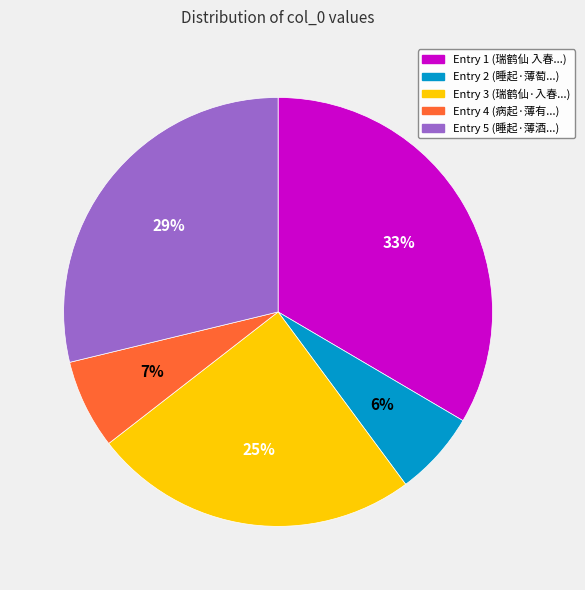

How many segments does this pie chart have?

5